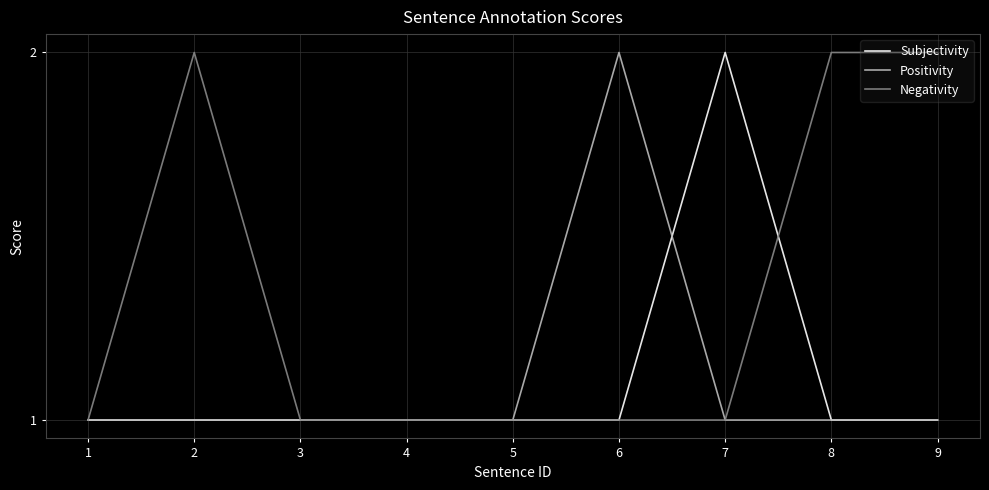

What is the total value across all series at 3?

3